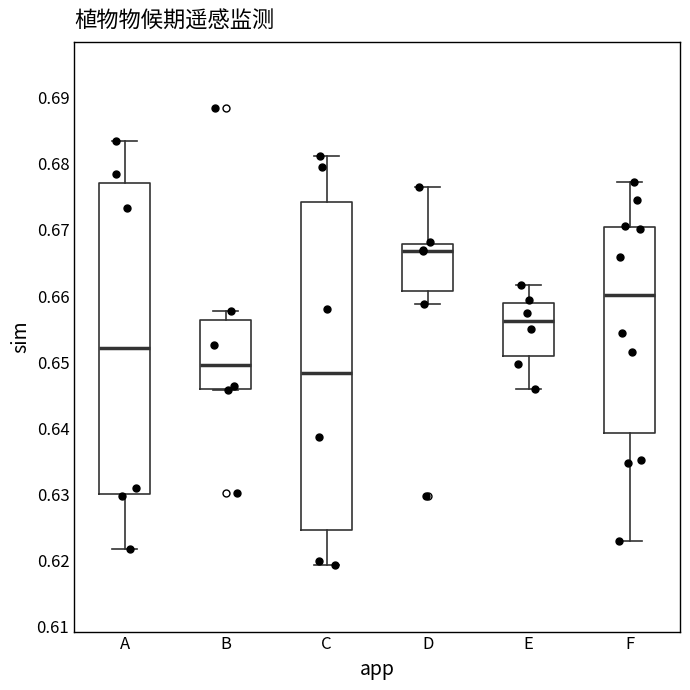

Which box is the tallest, from its lower edge to its upper edge?

C